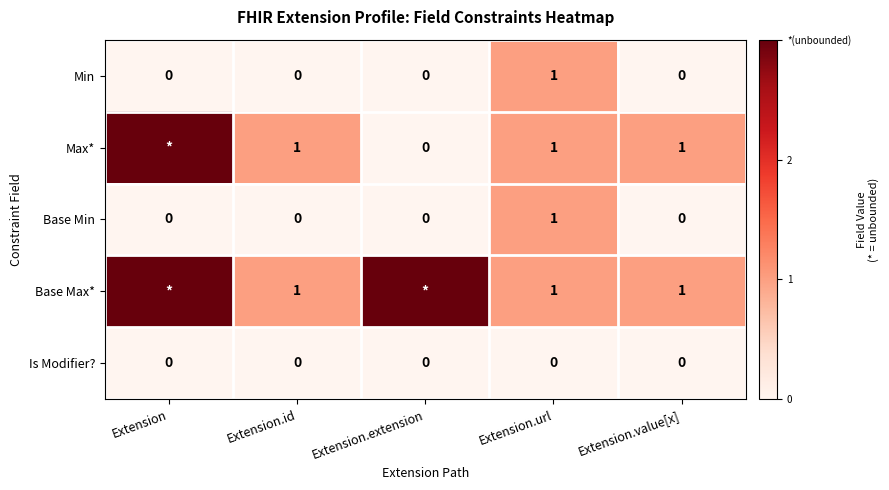

The value of Base Min at Extension.value[x] is 1. True or false?

False